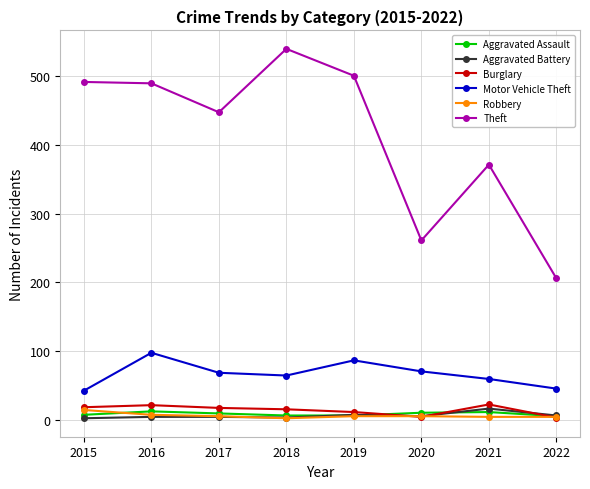

Which series has the largest range (max minus min)?

Theft